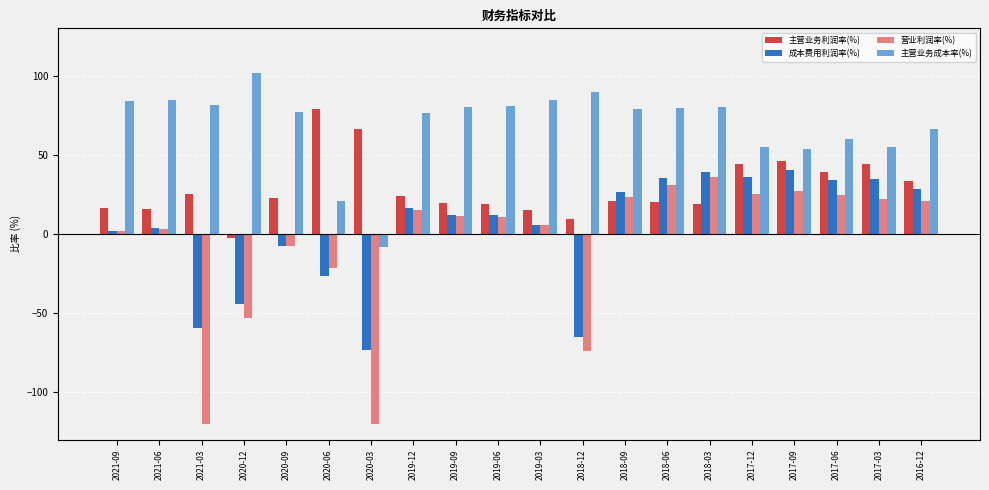

How many values in the 成本费用利润率(%) series are below 12?

9